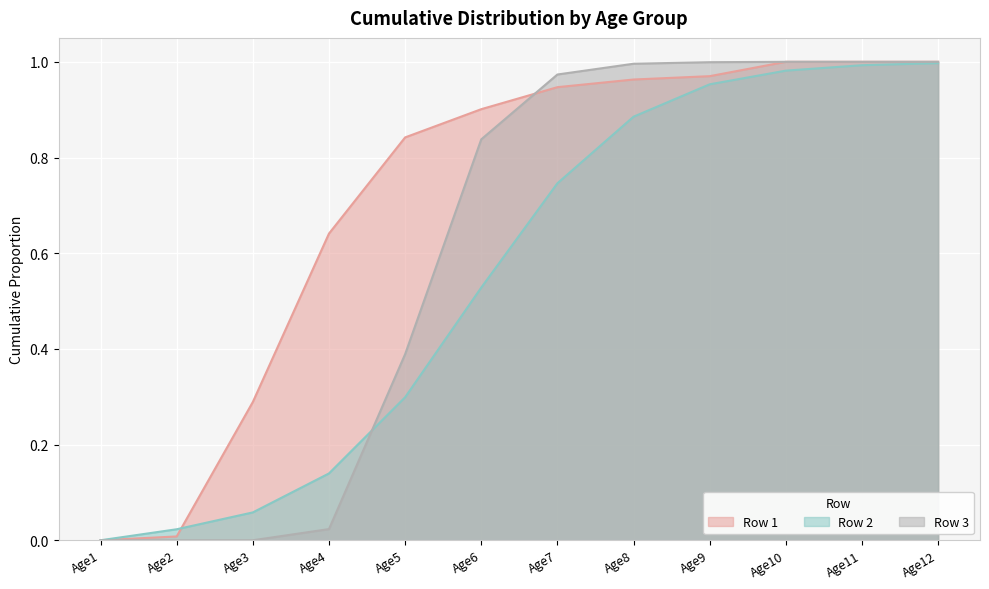

Read the Row 2 value at Age7.

0.7